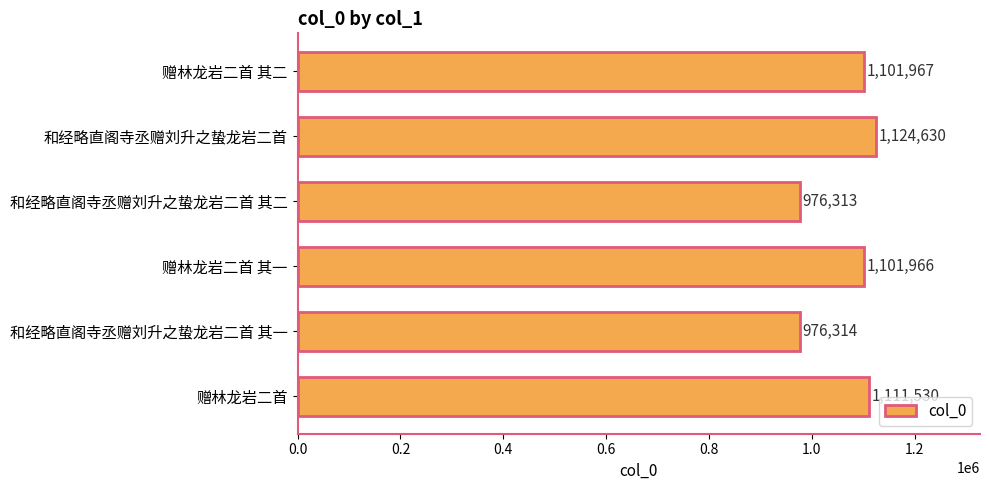

At which label is the value closest to 1050471?

赠林龙岩二首 其一